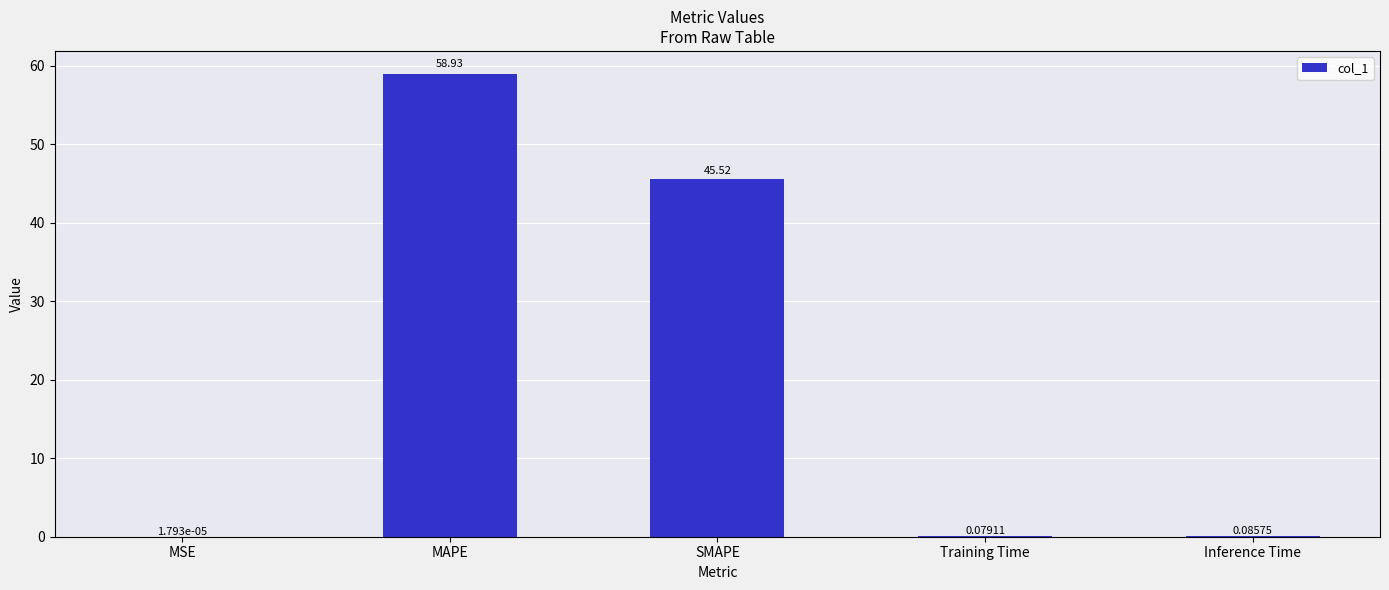

What is the sum of all values?

104.6